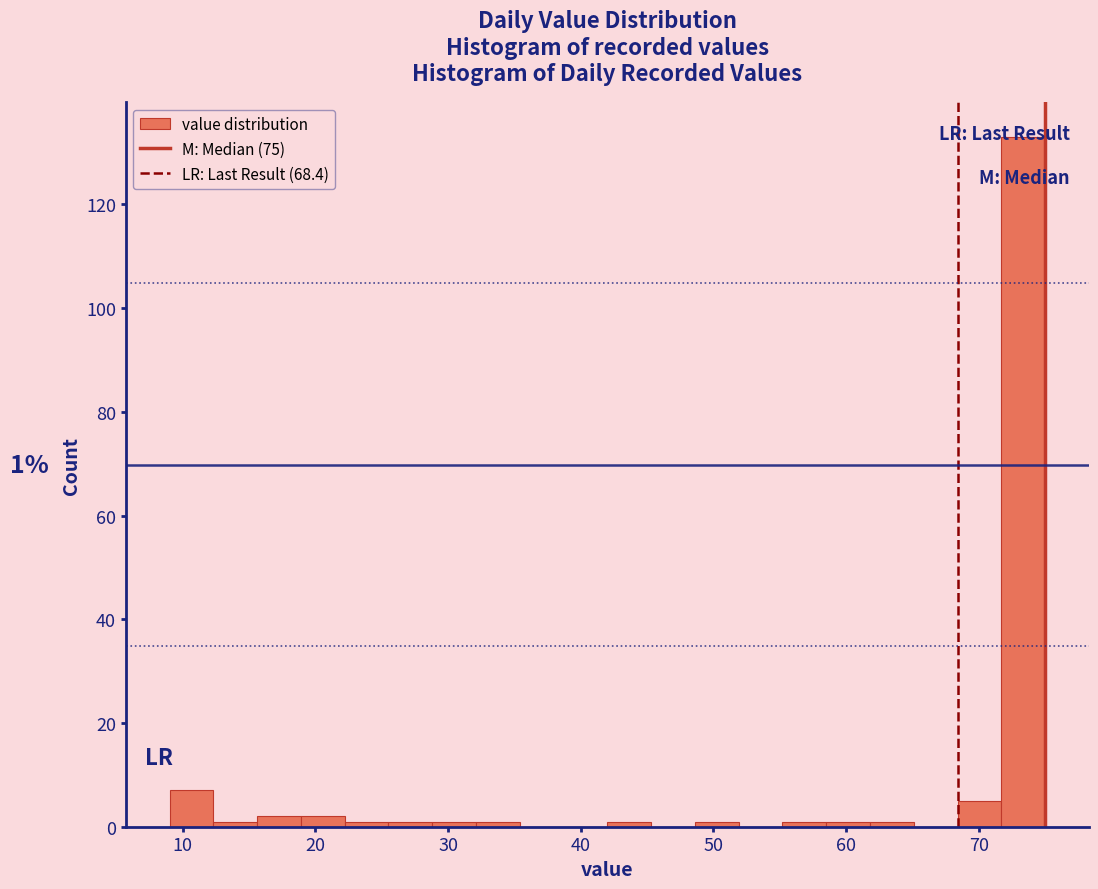

Around what value on the x-axis is the tallest bar? Give the approximate position of its centre, as read against the axis.

73